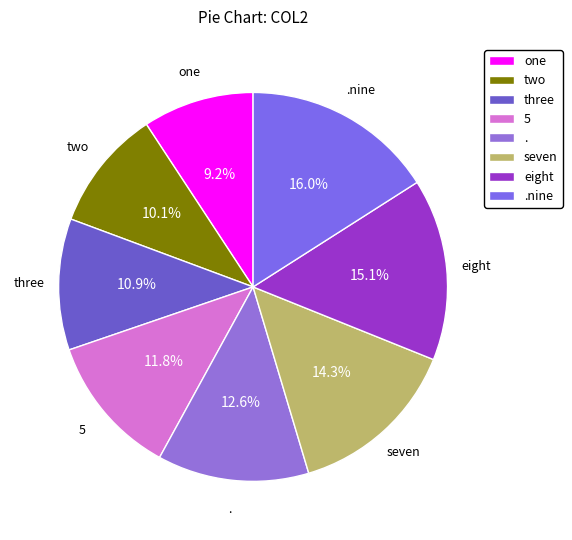

Is there a majority slice in this chart?

No